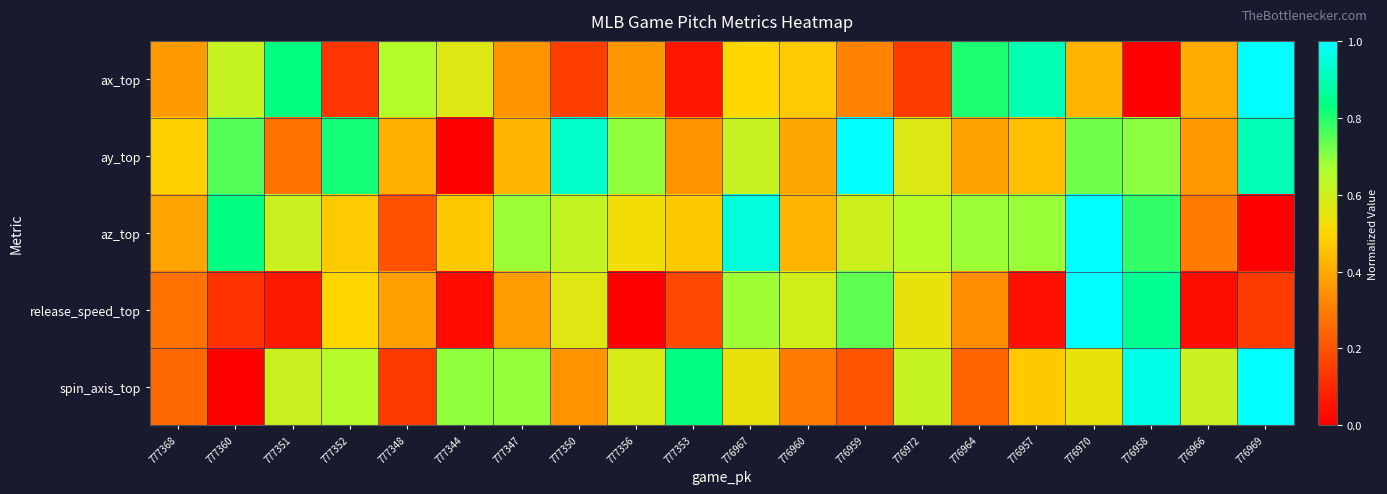

At how many categories does at least one series exceed 0?

20